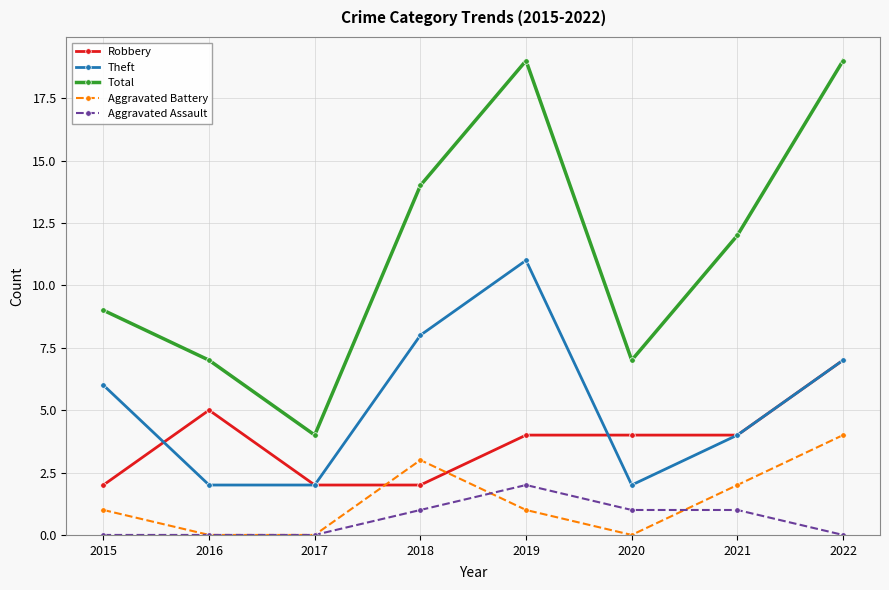

Where is the first local maximum for Theft?

2019